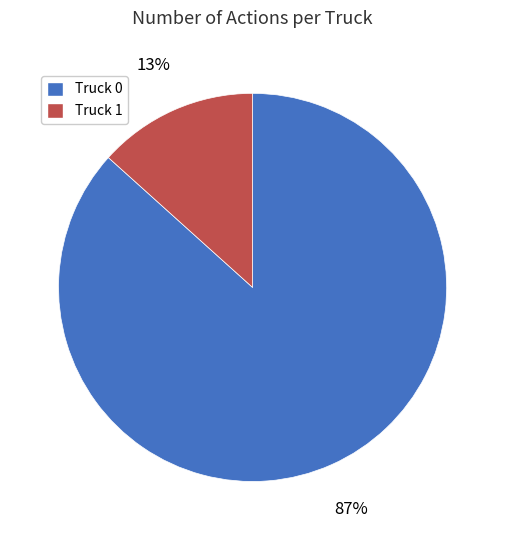

Which slice is the smallest?

Truck 1